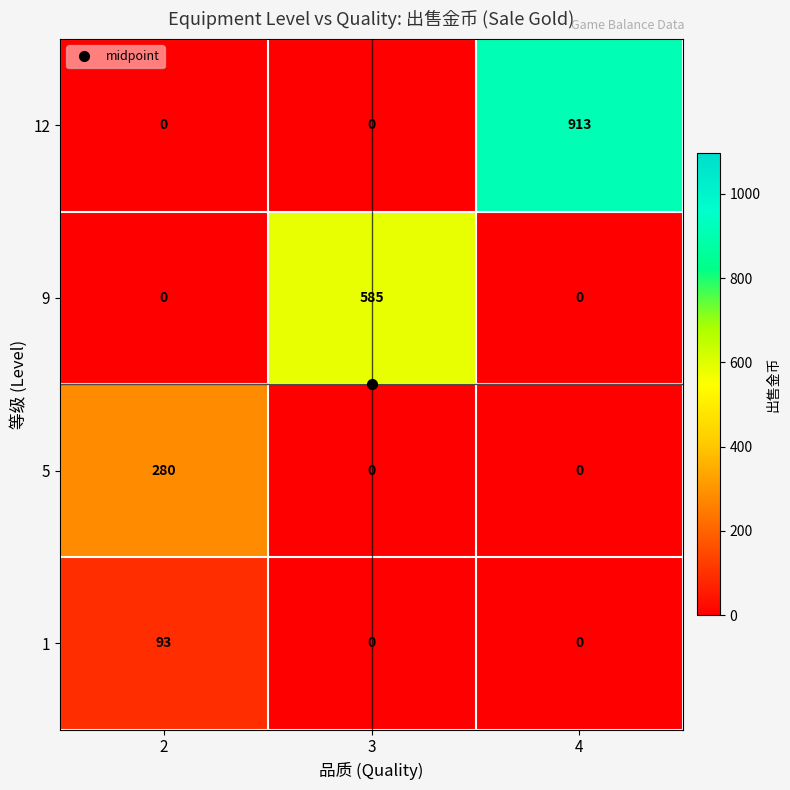

At how many categories does at least one series exceed 583?

2